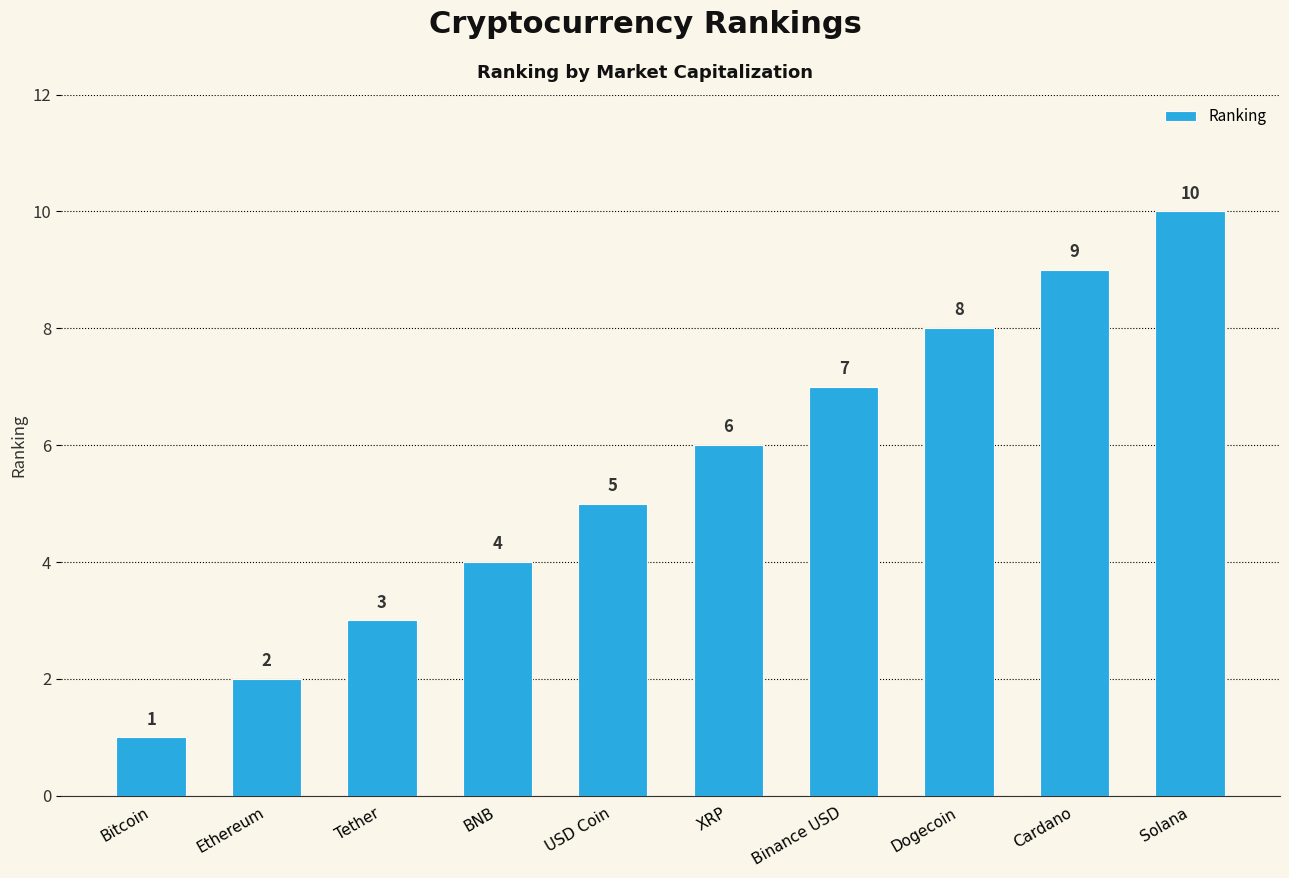

What is the difference between the maximum and minimum values?

9